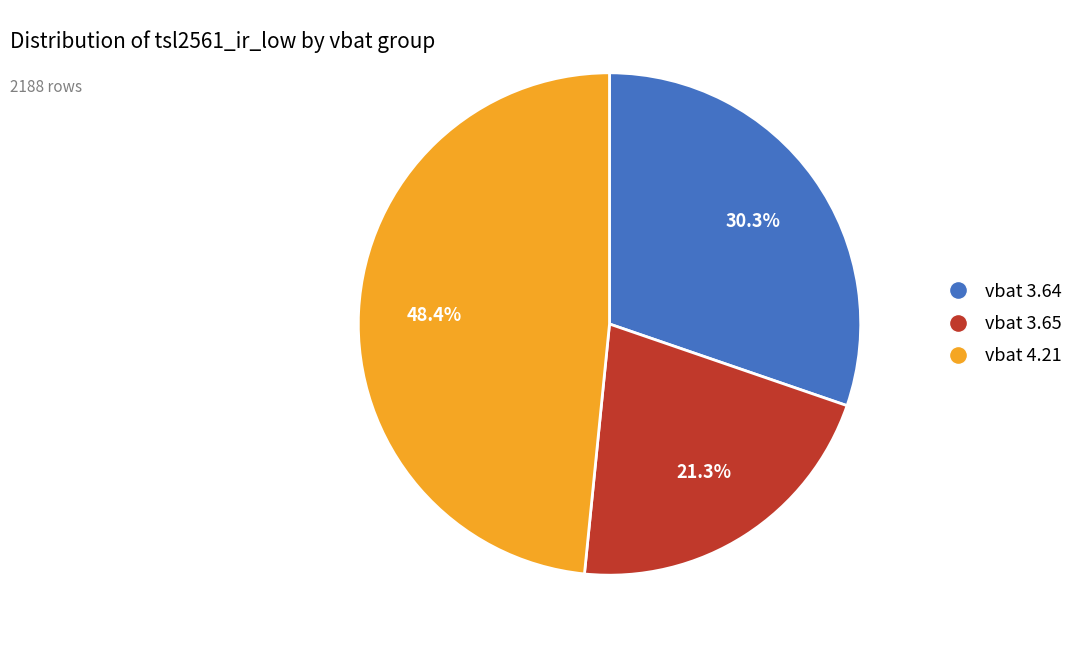

Is there a majority slice in this chart?

No